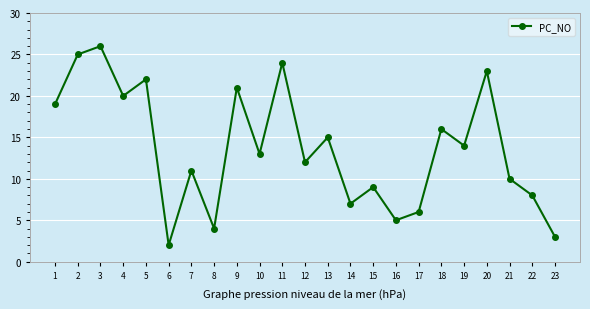

Reading right to left, transcribe all the data shown in this chart.

23=3	22=8	21=10	20=23	19=14	18=16	17=6	16=5	15=9	14=7	13=15	12=12	11=24	10=13	9=21	8=4	7=11	6=2	5=22	4=20	3=26	2=25	1=19